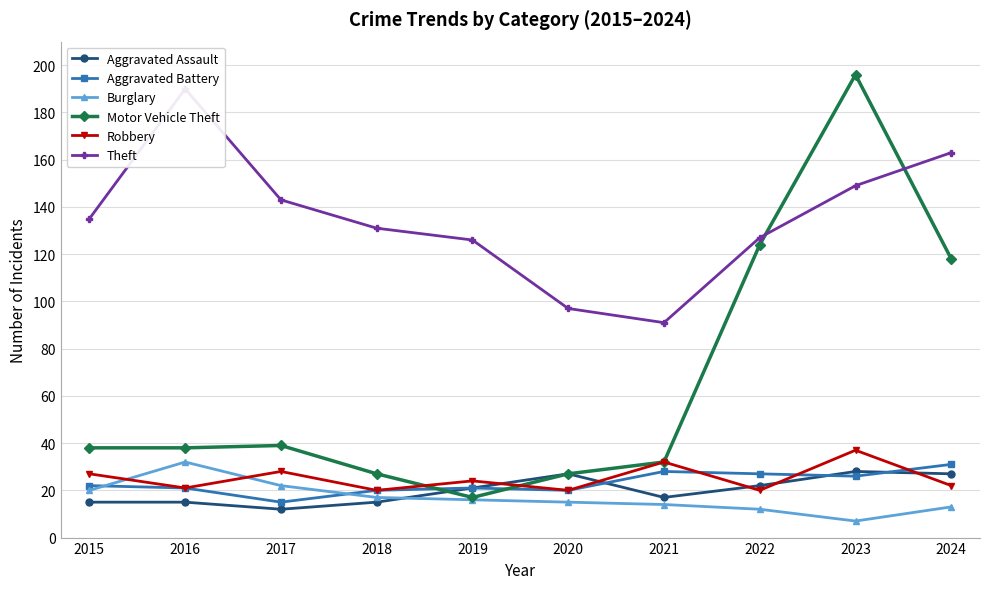

How many times do Aggravated Assault and Motor Vehicle Theft cross each other?

1